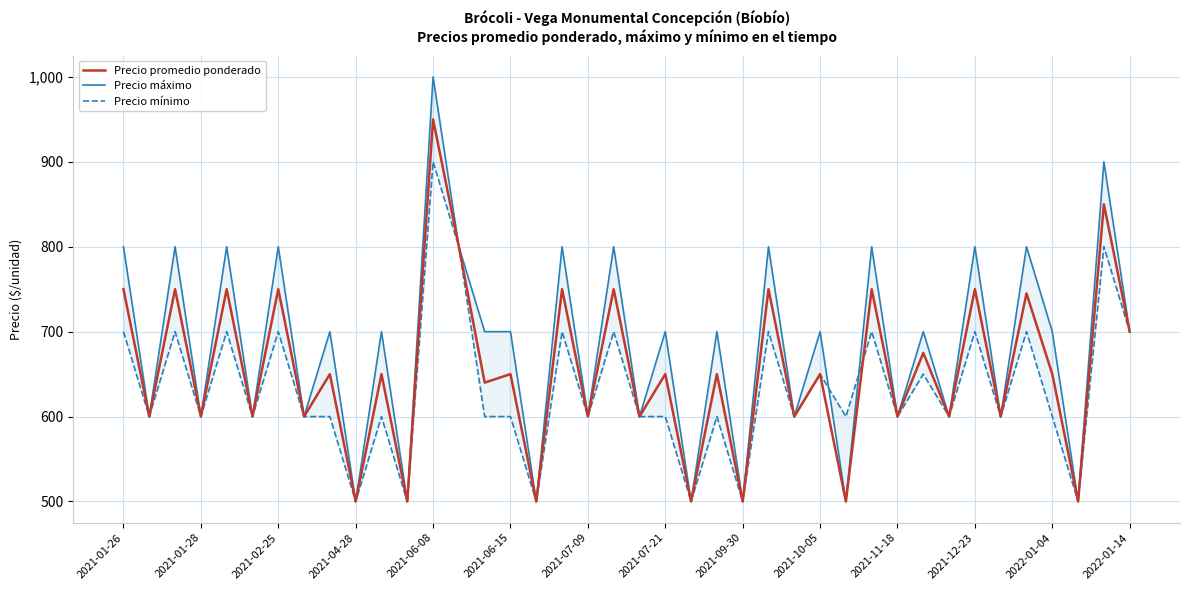

List the series in order of their overall mean, highest first.

Precio máximo, Precio promedio ponderado, Precio mínimo